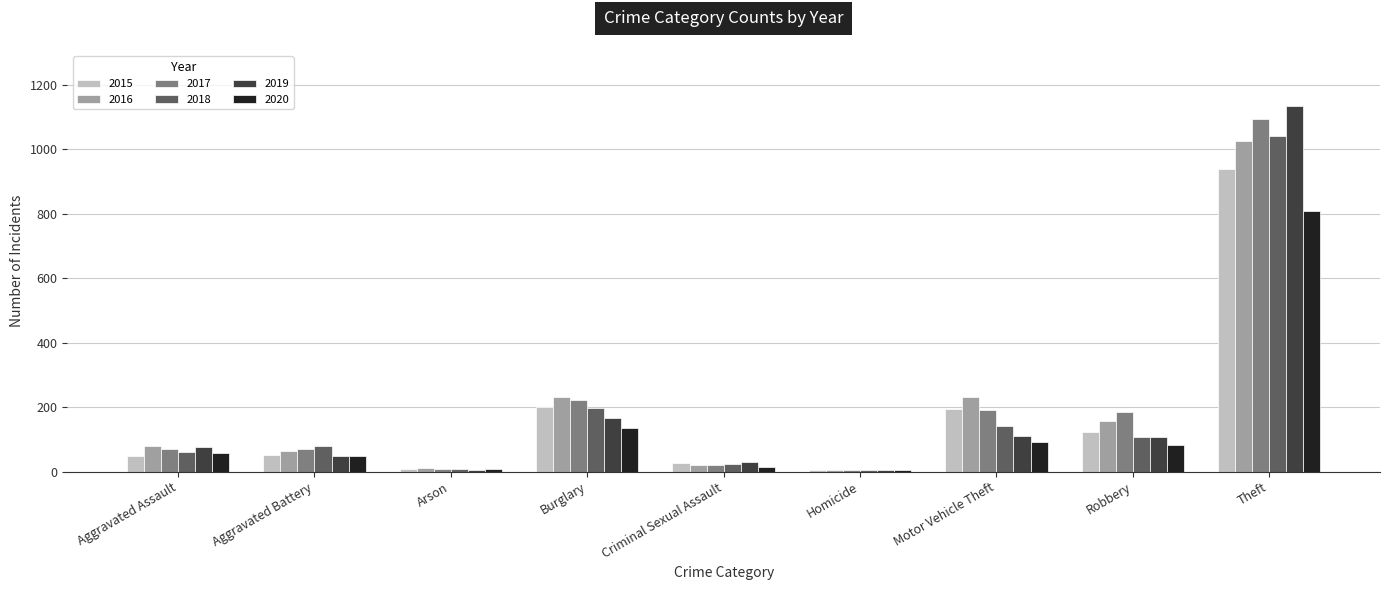

What is the difference between the maximum and minimum values in the 2018 series?

1036